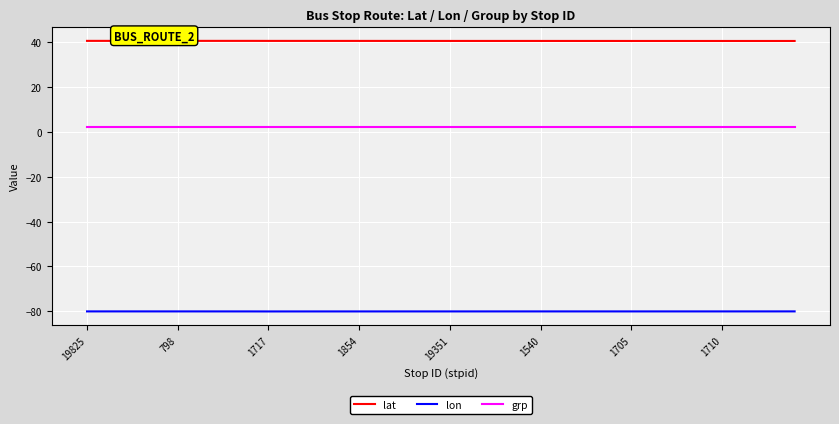

Rank the series by their maximum value, from highest to lowest.

lat, grp, lon